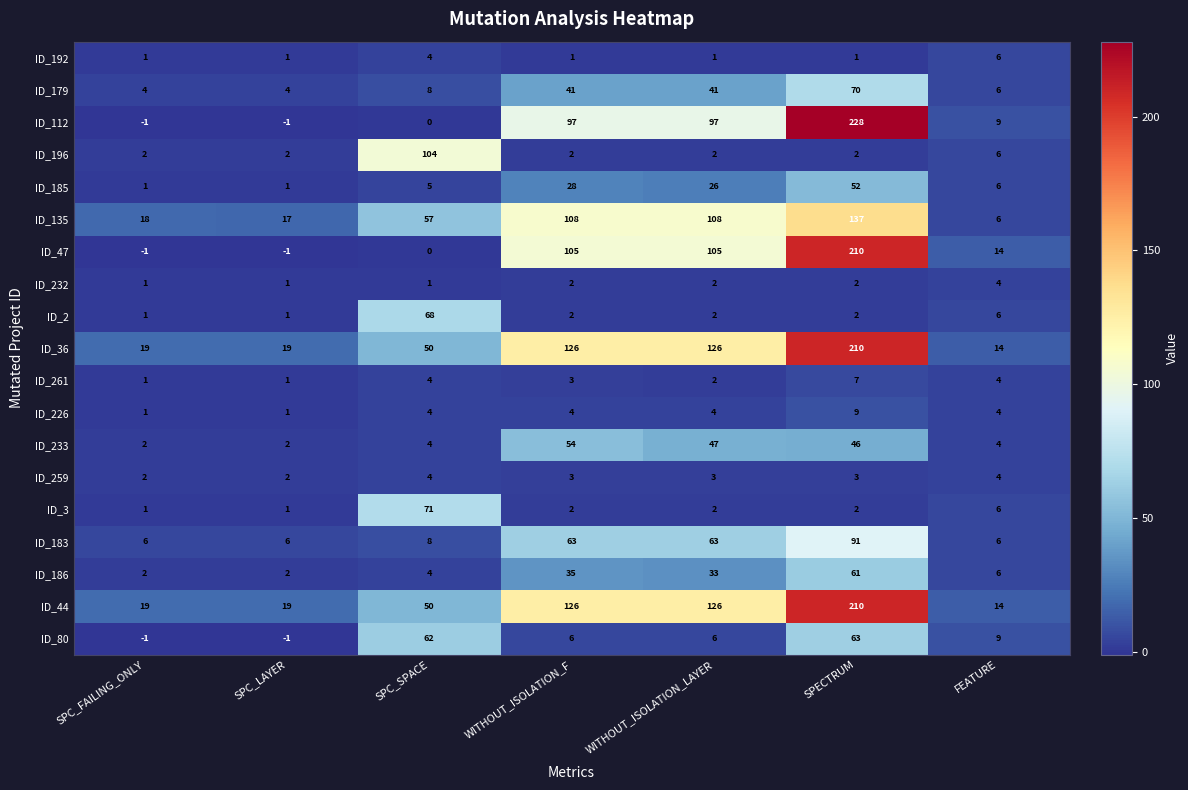

Which category has the highest value in the ID_192 series?

FEATURE